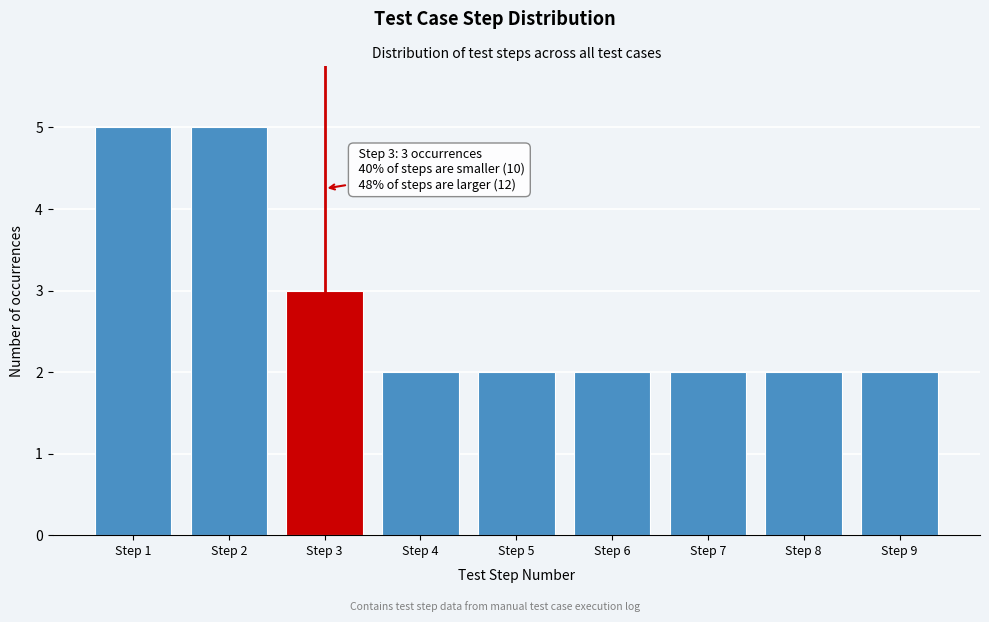

Reading left to right, transcribe all the data shown in this chart.

Step 1=5	Step 2=5	Step 3=3	Step 4=2	Step 5=2	Step 6=2	Step 7=2	Step 8=2	Step 9=2